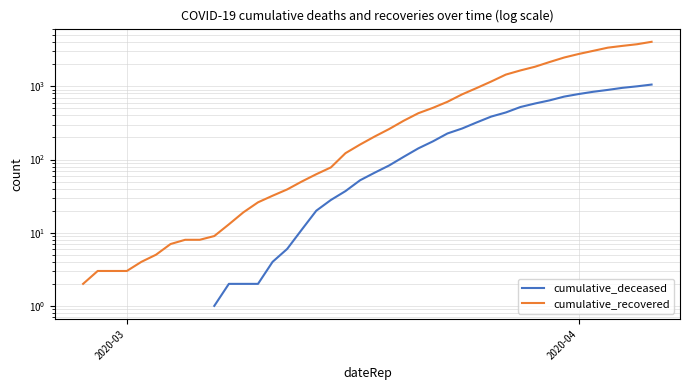

Is it true that cumulative_deceased equals 16.6 at 20?

False